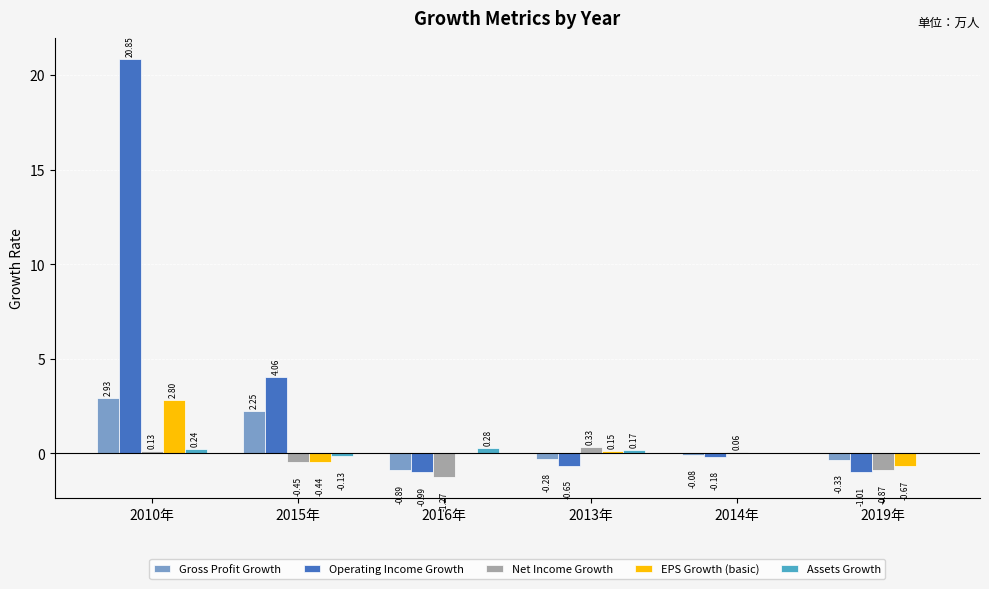

How many values in Operating Income Growth are above zero?

2